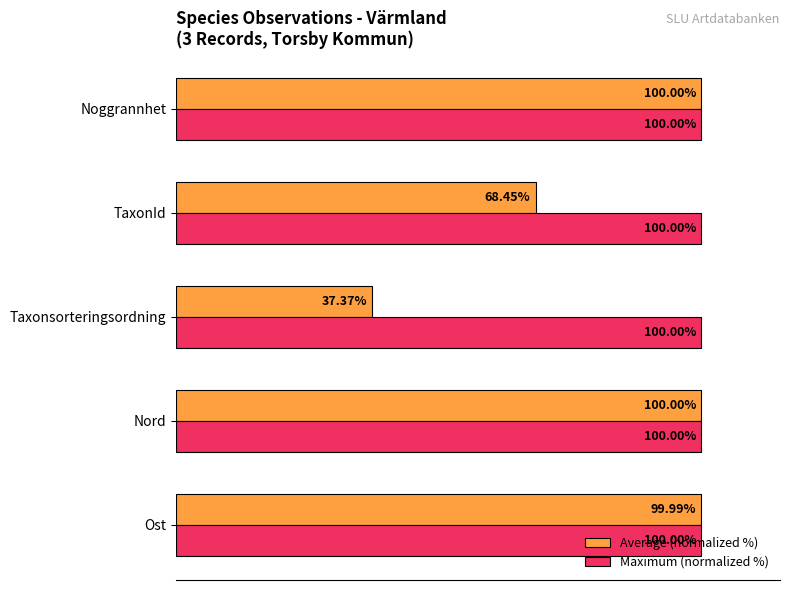

List the series in order of their overall mean, lowest first.

Average (normalized %), Maximum (normalized %)